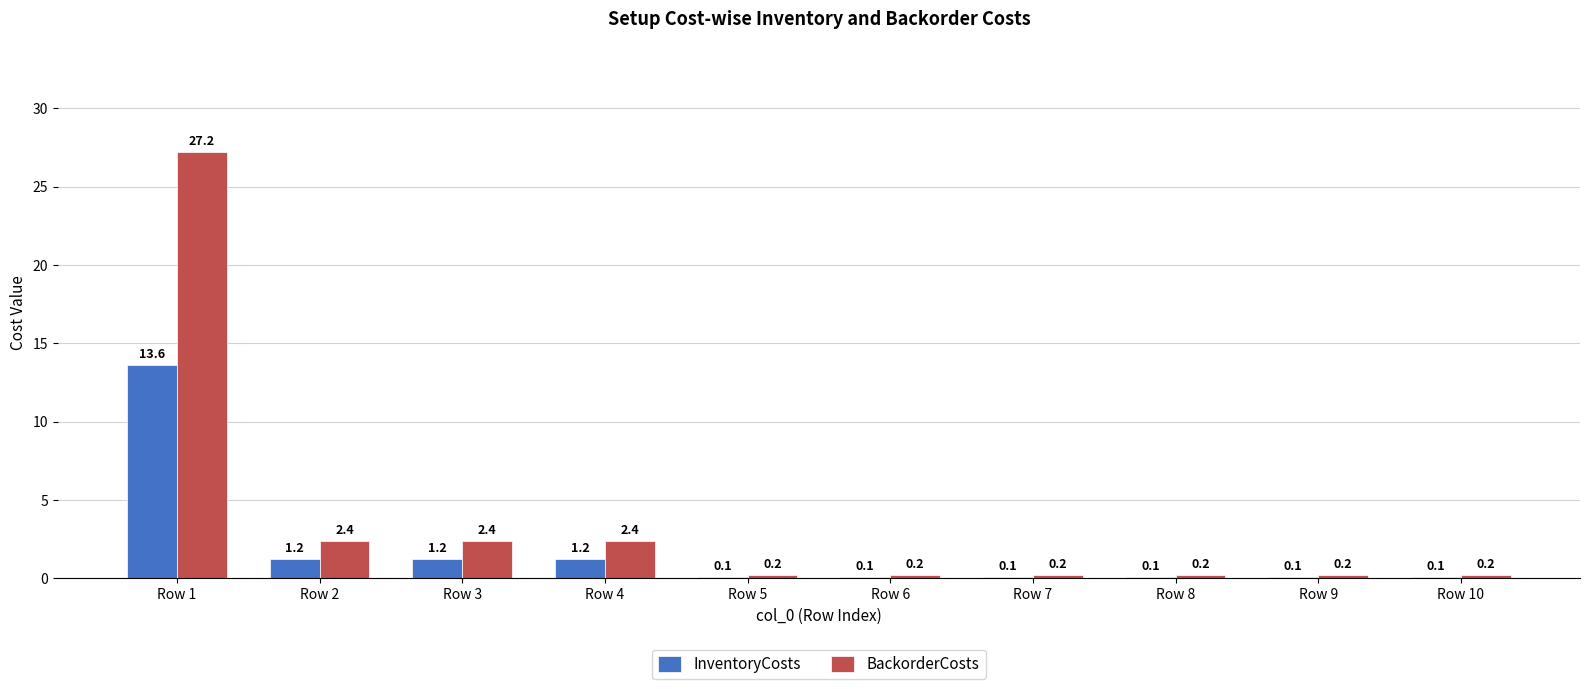

What is the sum of the BackorderCosts values at Row 5 and Row 7?

0.4